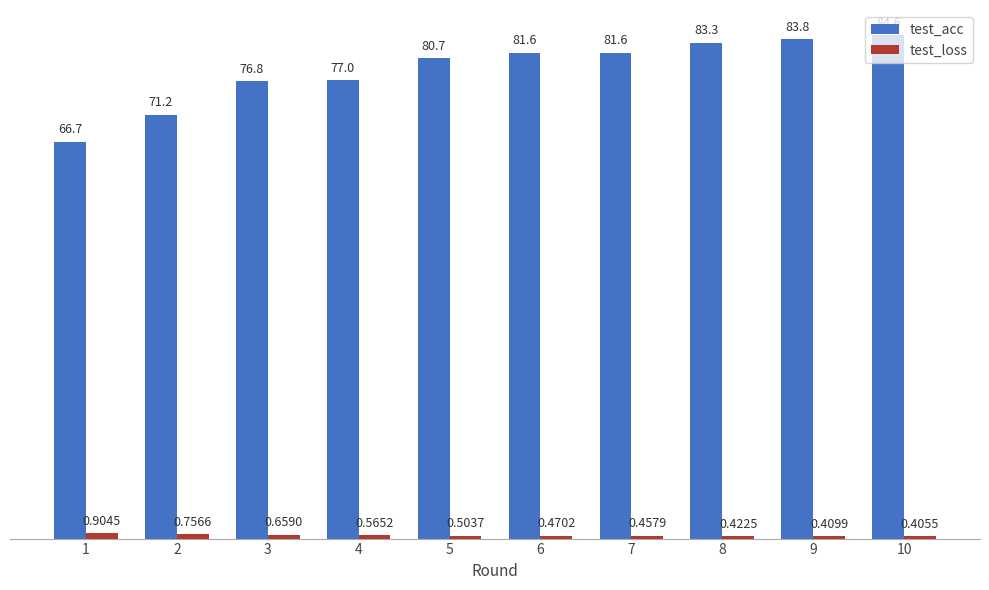

What are all the series names shown in the legend?

test_acc, test_loss